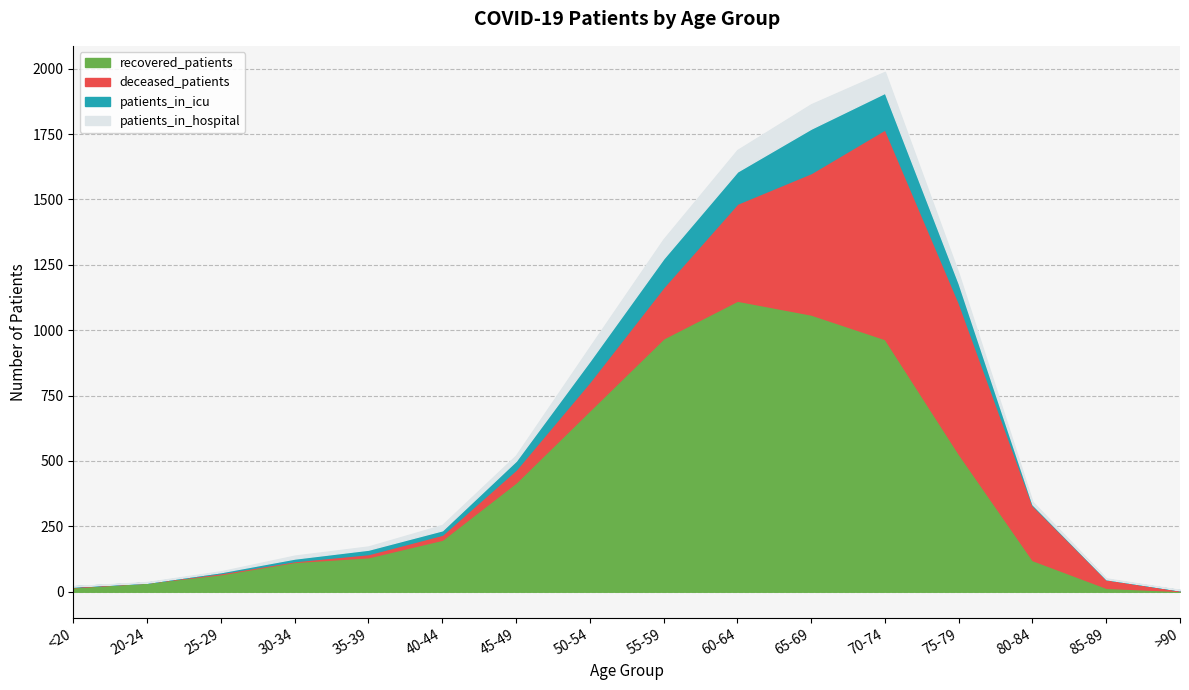

Where is the first local maximum for patients_in_hospital?

65-69